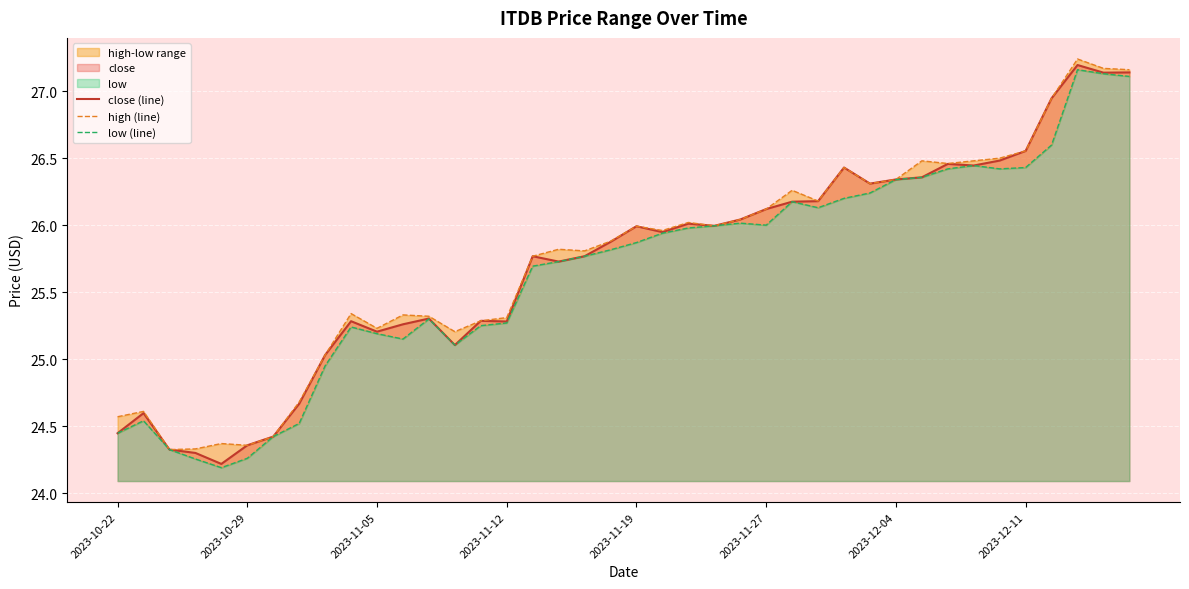

The value of close (line) at 2023-11-19 is 9.6. True or false?

False